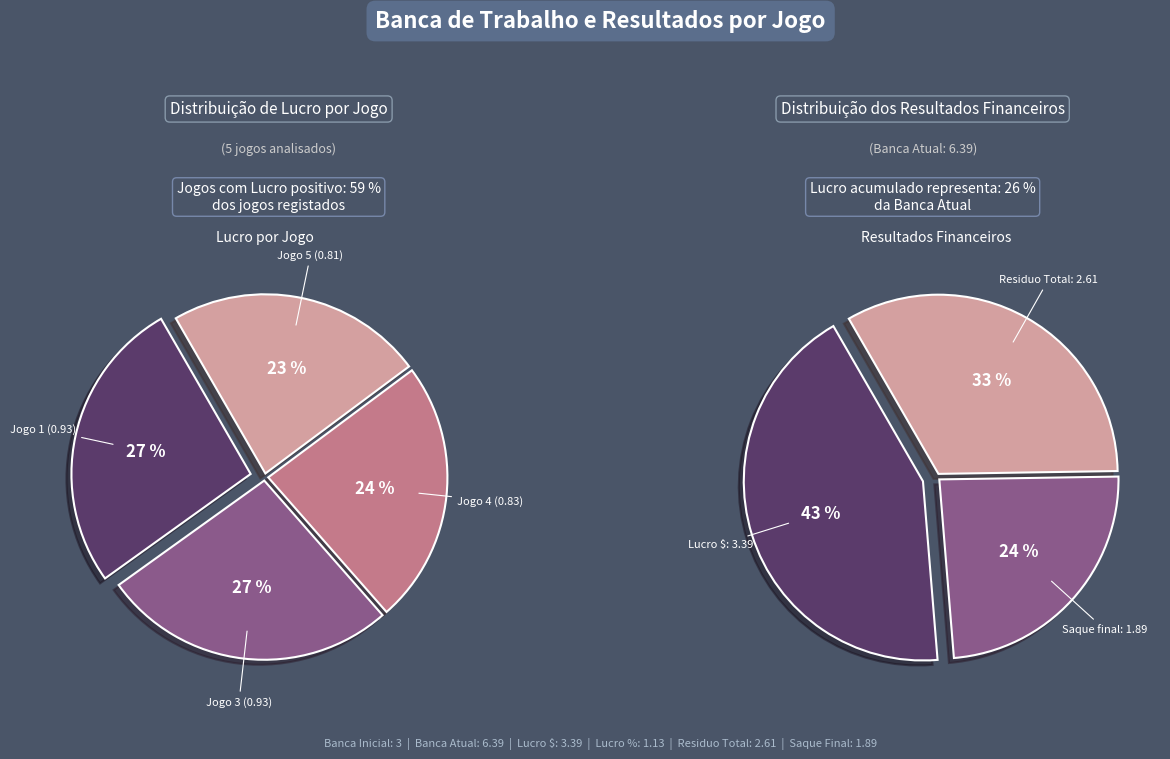

To the nearest percent, what is the combined percentage of Jogo 2 and Jogo 5?

21%